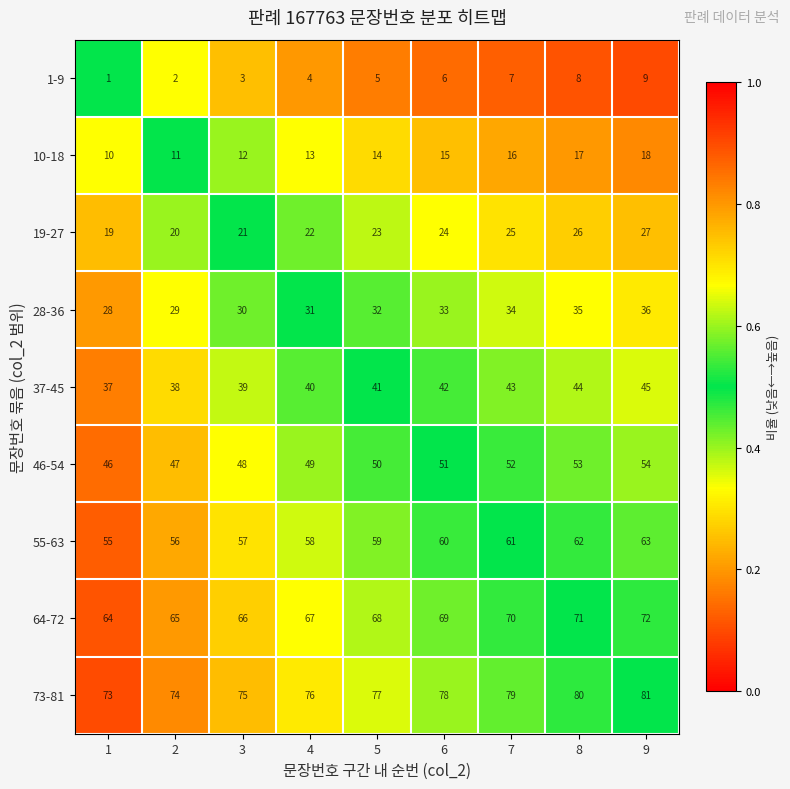

Which series has the largest total across all categories?

73-81